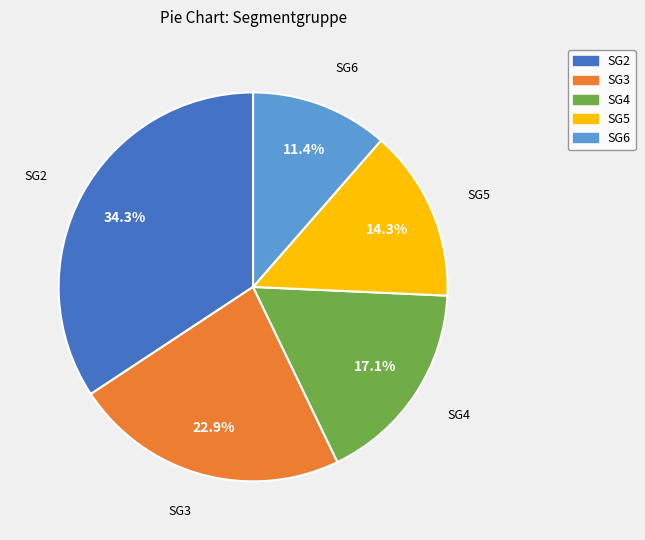

How much of the chart is everything except SG4?

82.9%